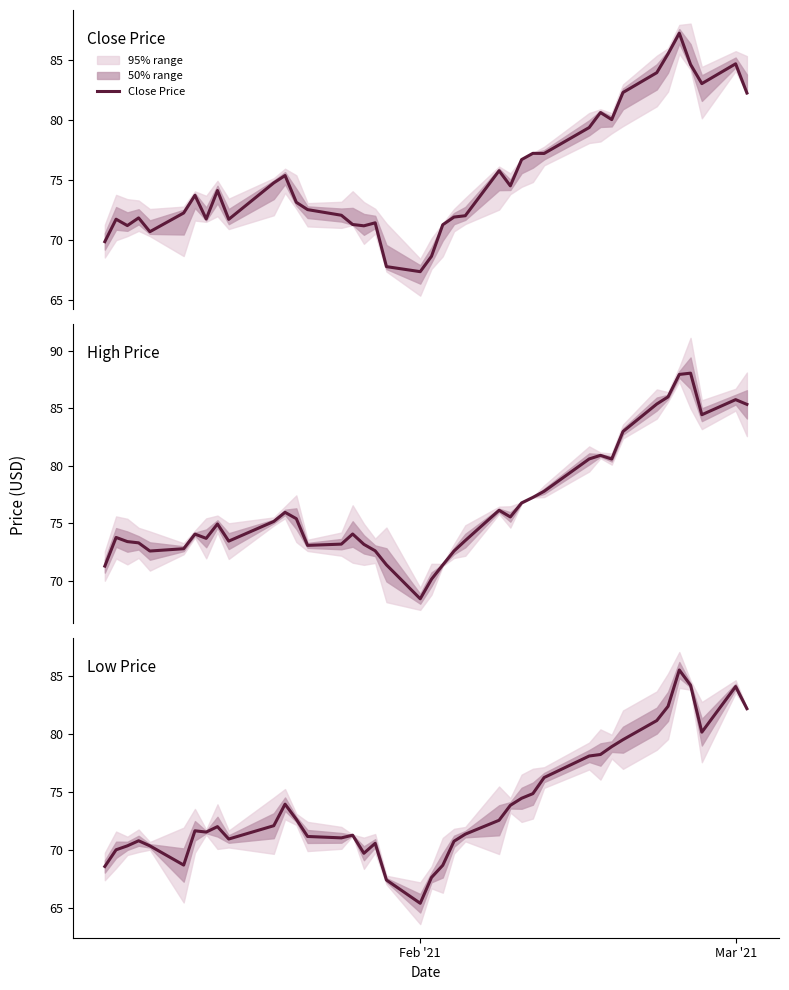

Reading right to left, what are all the values shown in this chart?

Close Price: 82.3	84.7	83.1	84.6	87.2	85.5	84.0	82.3	80.1	80.6	79.4	77.2	77.2	76.7	74.5	75.8	72.0	71.9	71.3	68.7	67.4	67.8	71.4	71.2	71.3	72.1	72.6	73.2	75.4	74.8	71.7	74.1	71.8	73.7	72.3	70.7	71.9	71.2	71.8	69.9
High Price: 85.3	85.8	84.4	88.1	87.9	86.0	85.4	83.0	80.6	80.9	80.6	77.8	77.3	76.8	75.6	76.1	73.5	72.6	71.4	70.2	68.4	71.4	72.6	73.2	74.1	73.2	73.1	75.4	76.0	75.2	73.5	74.9	73.7	74.1	72.8	72.6	73.3	73.4	73.8	71.3
Low Price: 82.2	84.1	80.2	84.2	85.5	82.4	81.2	79.5	78.9	78.2	78.1	76.2	74.8	74.4	73.8	72.6	71.3	70.7	68.7	67.6	65.4	67.4	70.6	69.7	71.3	71.0	71.2	72.6	73.9	72.1	70.9	72.0	71.5	71.6	68.7	70.3	70.8	70.3	70.0	68.6